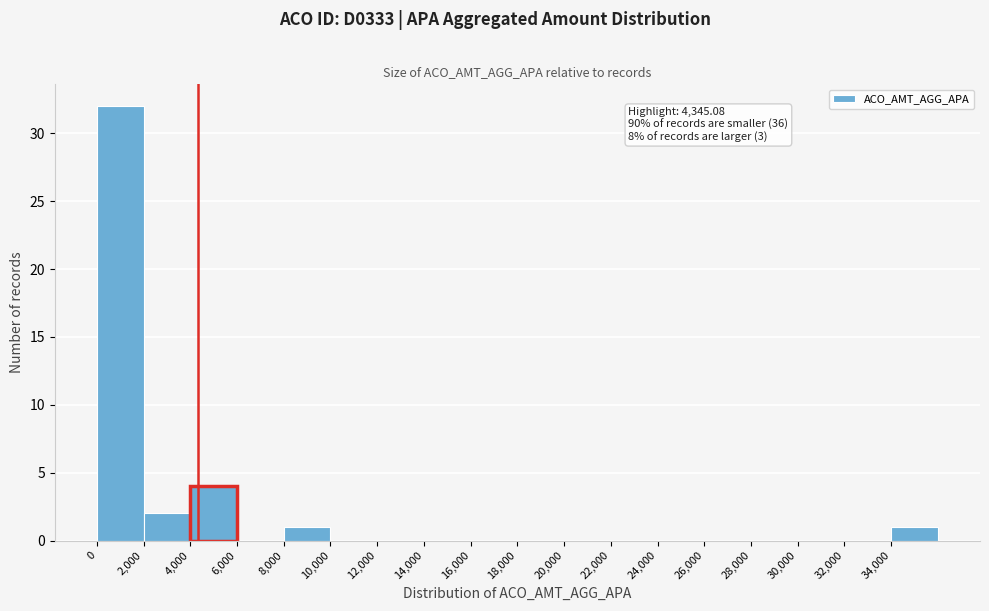

Over which range of the x-axis is the bar tallest?

0 to 2000